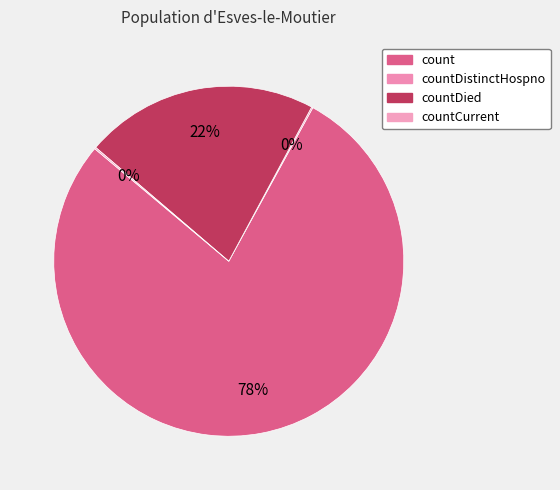

Does any single category account for the majority?

Yes